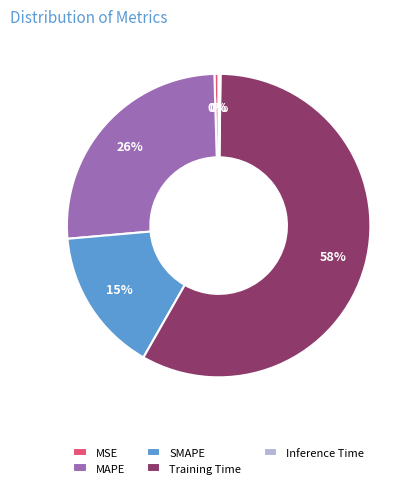

To the nearest percent, what is the combined percentage of MSE and MAPE?

26%